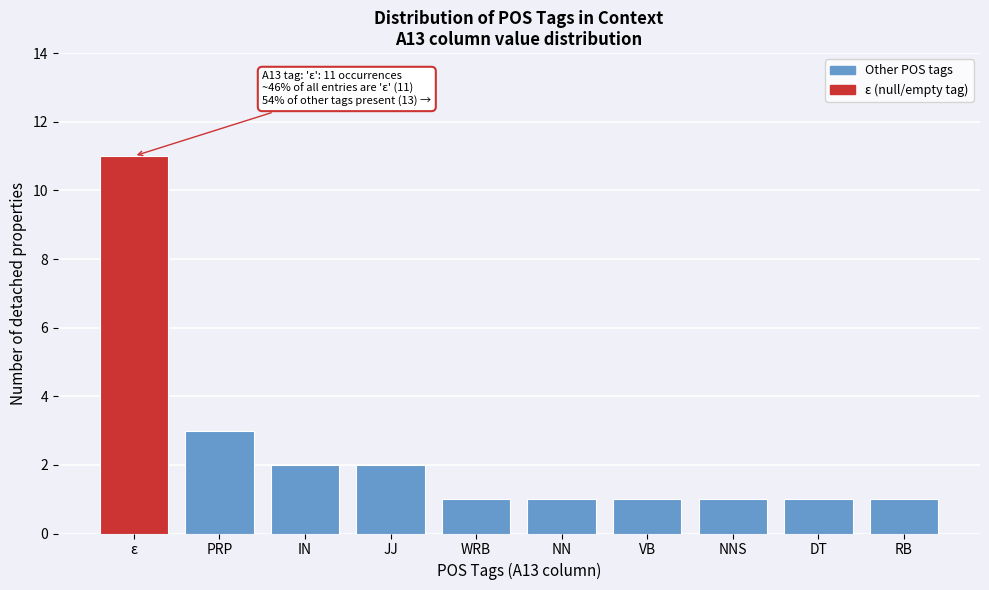

Reading left to right, transcribe all the data shown in this chart.

11	3	2	2	1	1	1	1	1	1